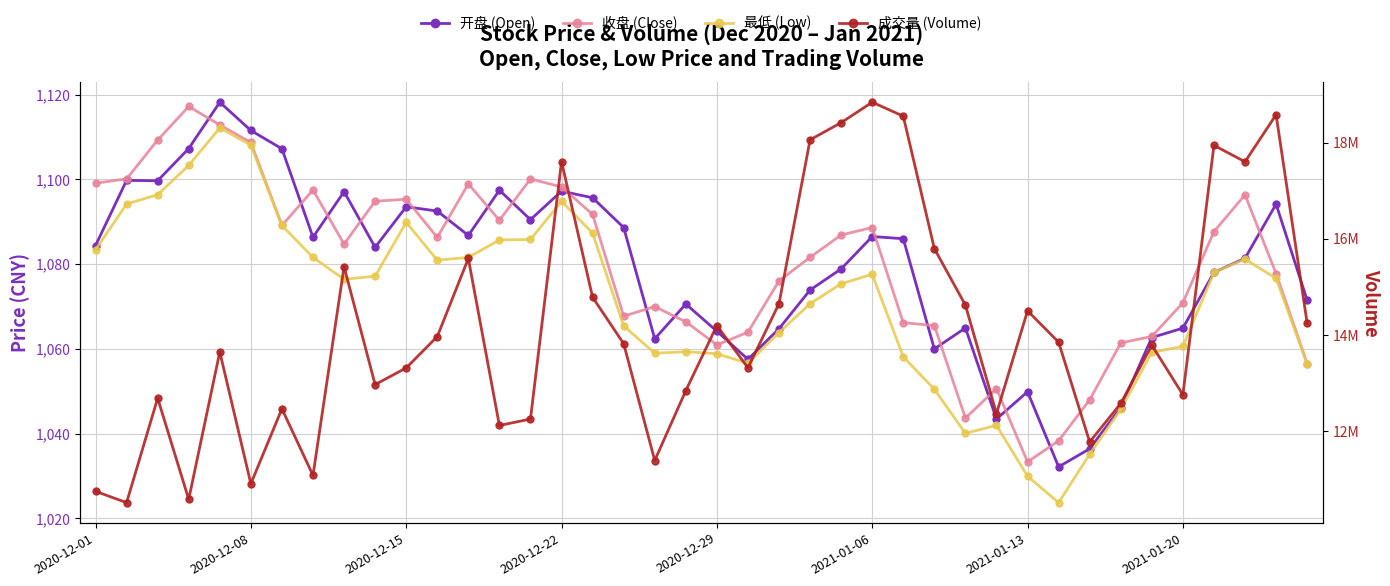

True or false: 开盘 (Open) and 成交量 (Volume) cross at least once.

False